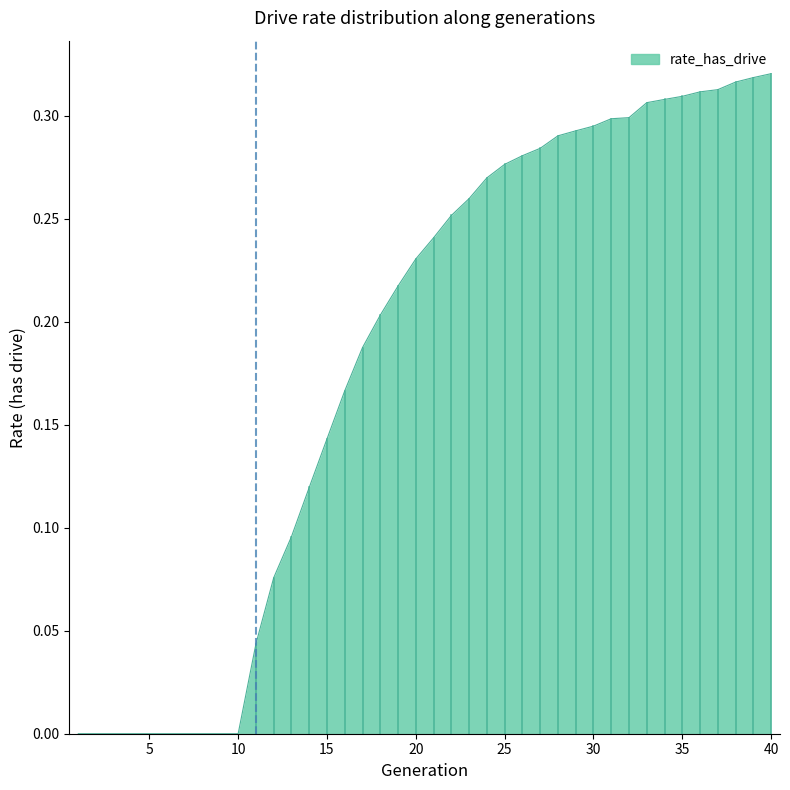

Is this an area chart (filled region under the line)?

Yes